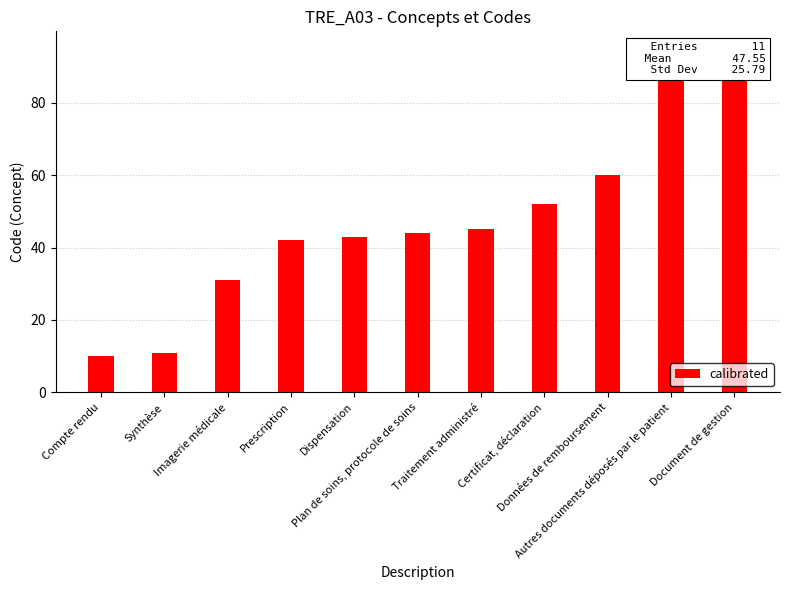

What is the sum of the values at Autres documents déposés par le patient and Dispensation?

133